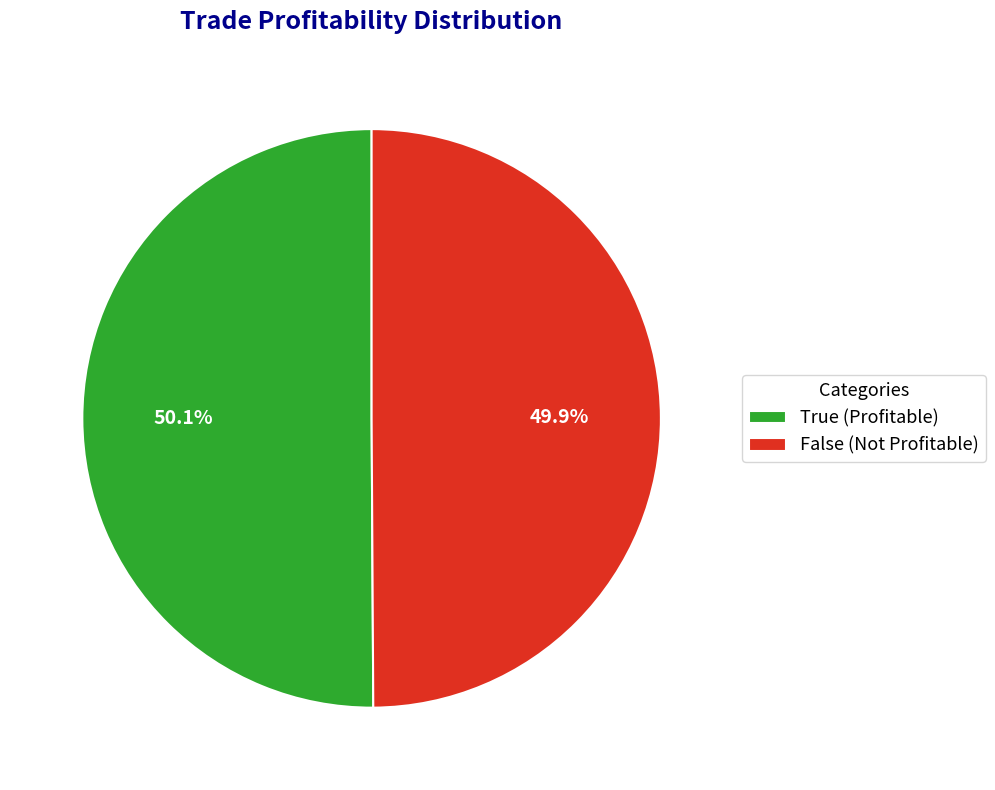

What is the ratio of the value at False (Not Profitable) to the value at True (Profitable)?

1.0